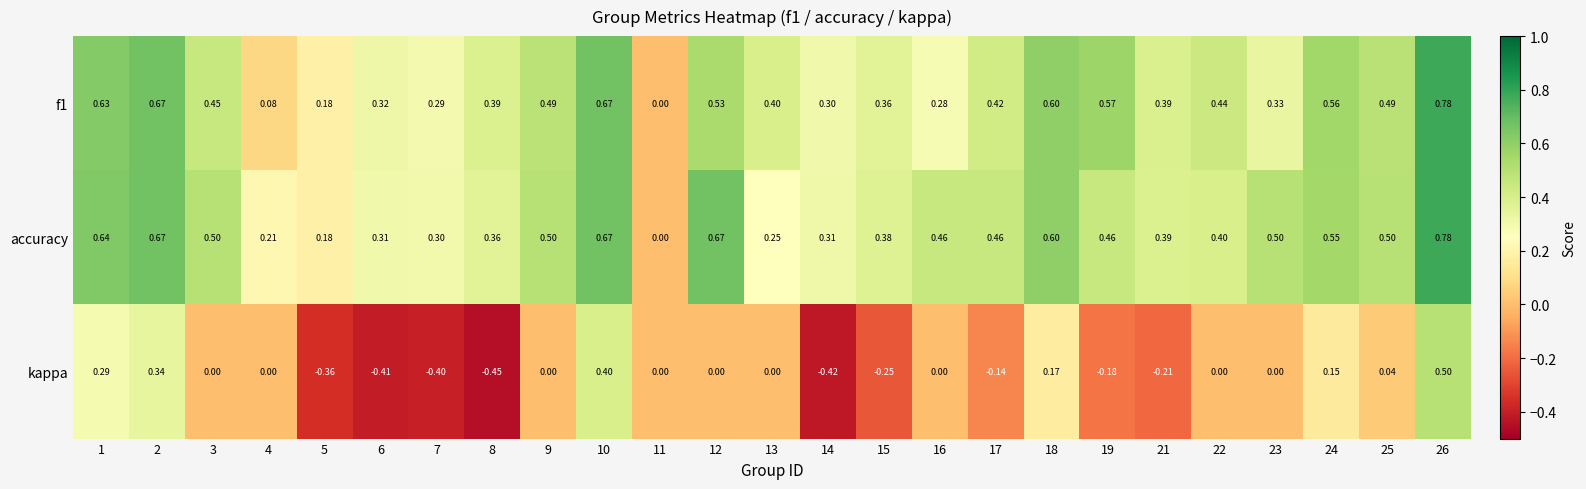

Which series has the largest range (max minus min)?

kappa